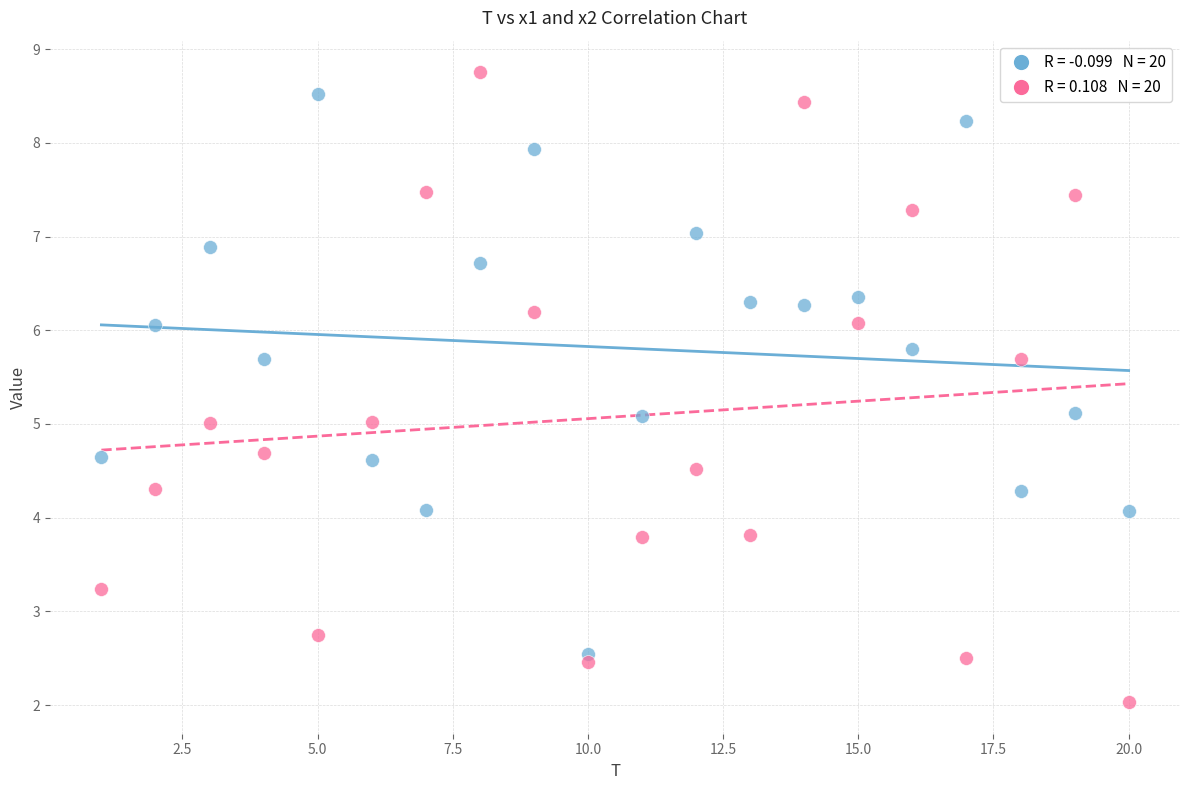

Across all data points, what is the range of Y values (max minus min)?

6.7